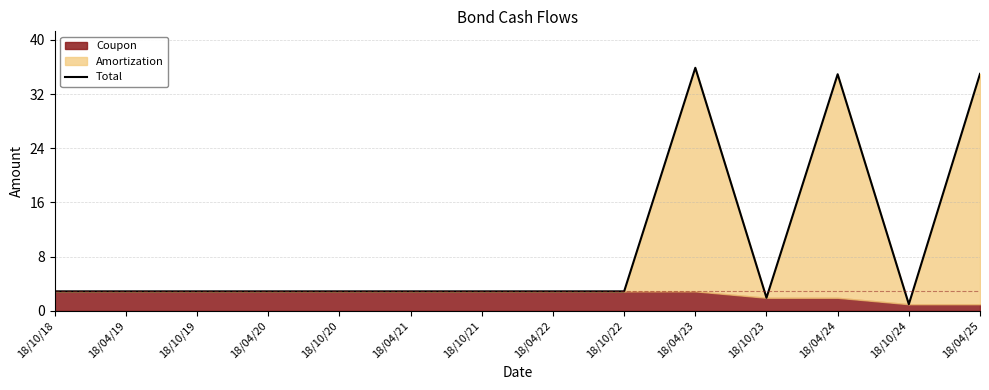

At which category does the data reach its first local valley?

18/10/23